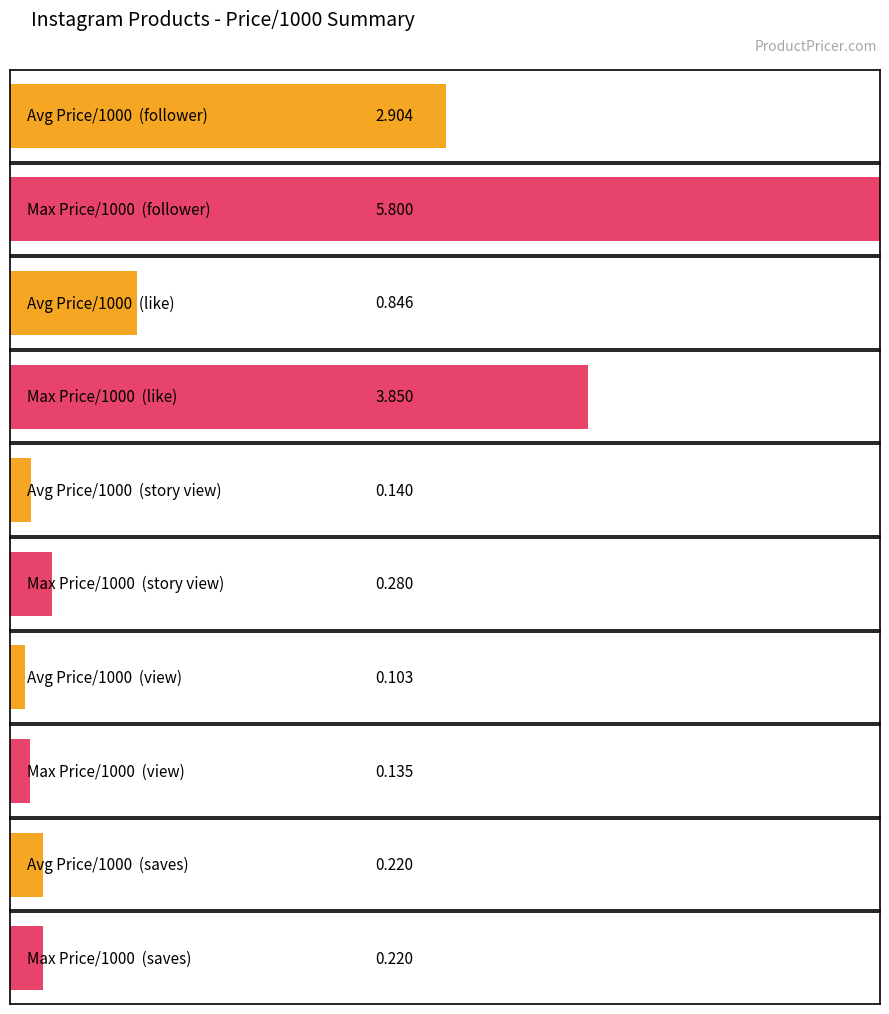

Rank the series by their maximum value, from lowest to highest.

Average Price/1000, Max Price/1000